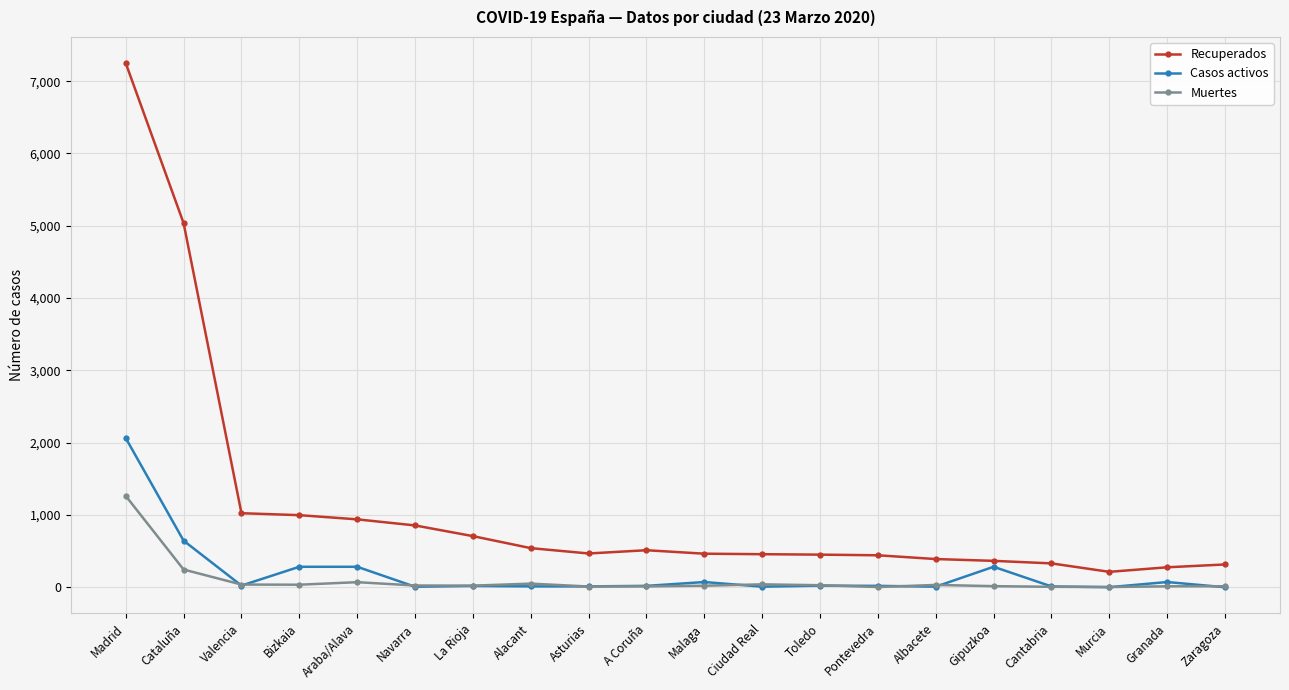

Which series has the largest total across all categories?

Recuperados